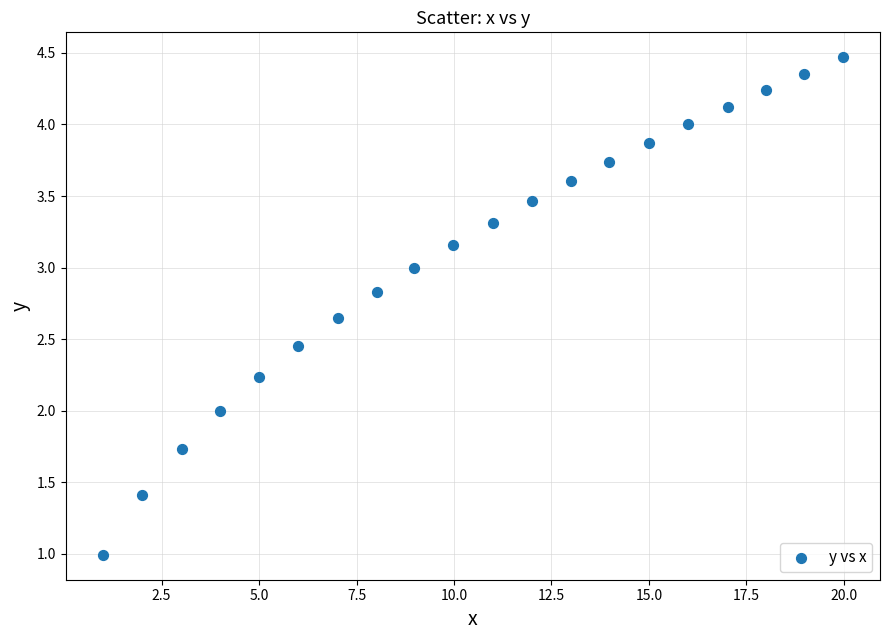

What is the range of X values (max minus min)?

19.0